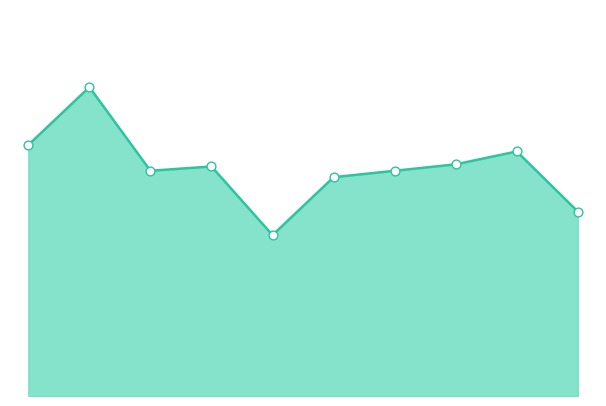

Is this an area chart (filled region under the line)?

Yes